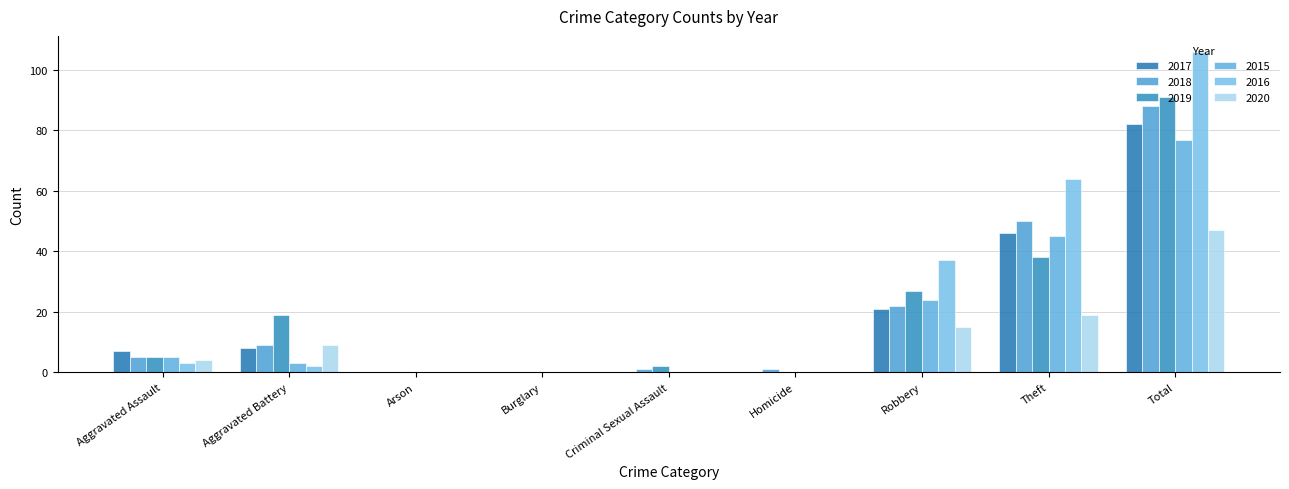

Does the chart contain stacked bars?

No